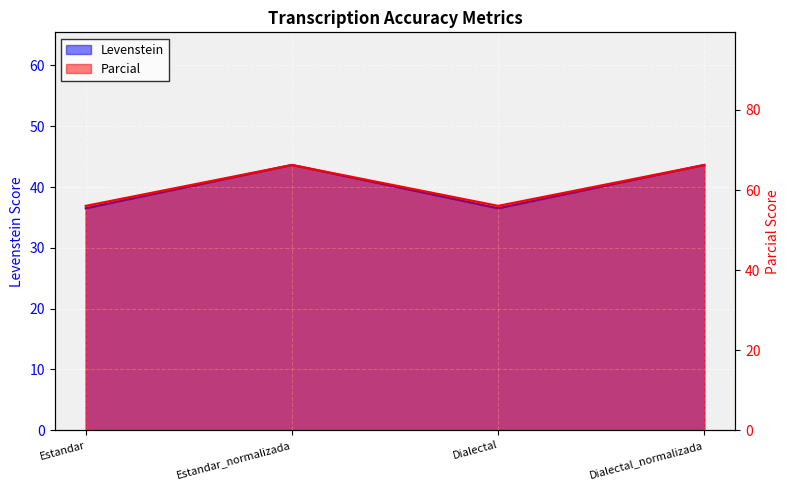

At which label does Parcial first exceed 66?

Estandar_normalizada